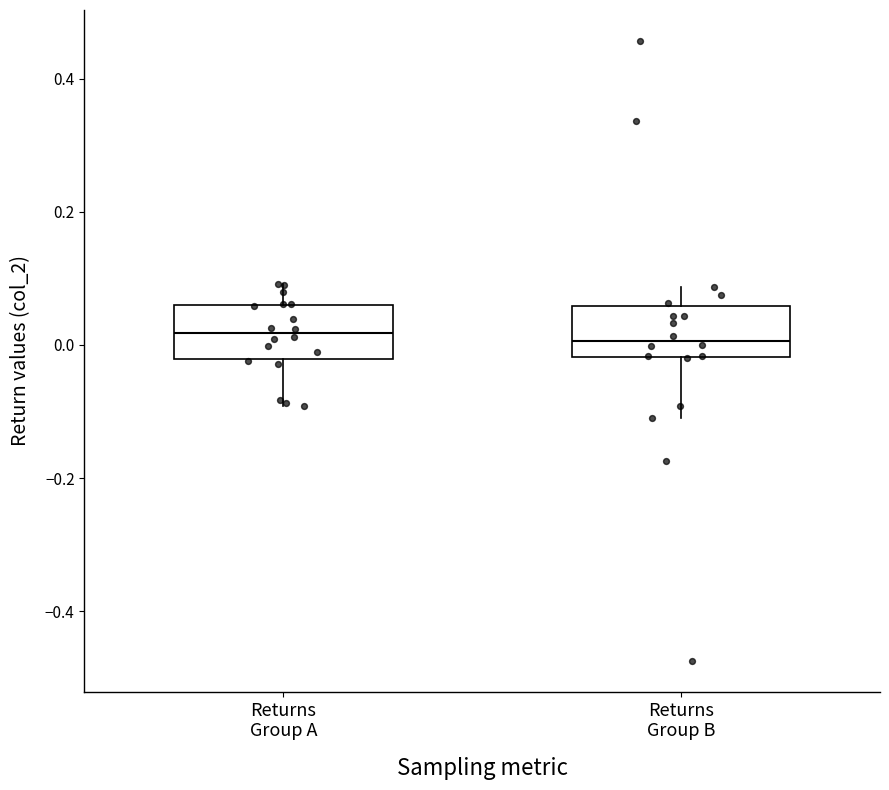

Reading left to right, read every box against the y-axis: the position of its median line, the range the box covers, and the ends of its whiskers. The values are not printed on the chart, so give them approximately, as read against the axis.

Returns Group A: median 0.02, box -0.02 to 0.06, whiskers -0.10 to 0.10
Returns Group B: median 0.00, box -0.02 to 0.06, whiskers -0.12 to 0.08